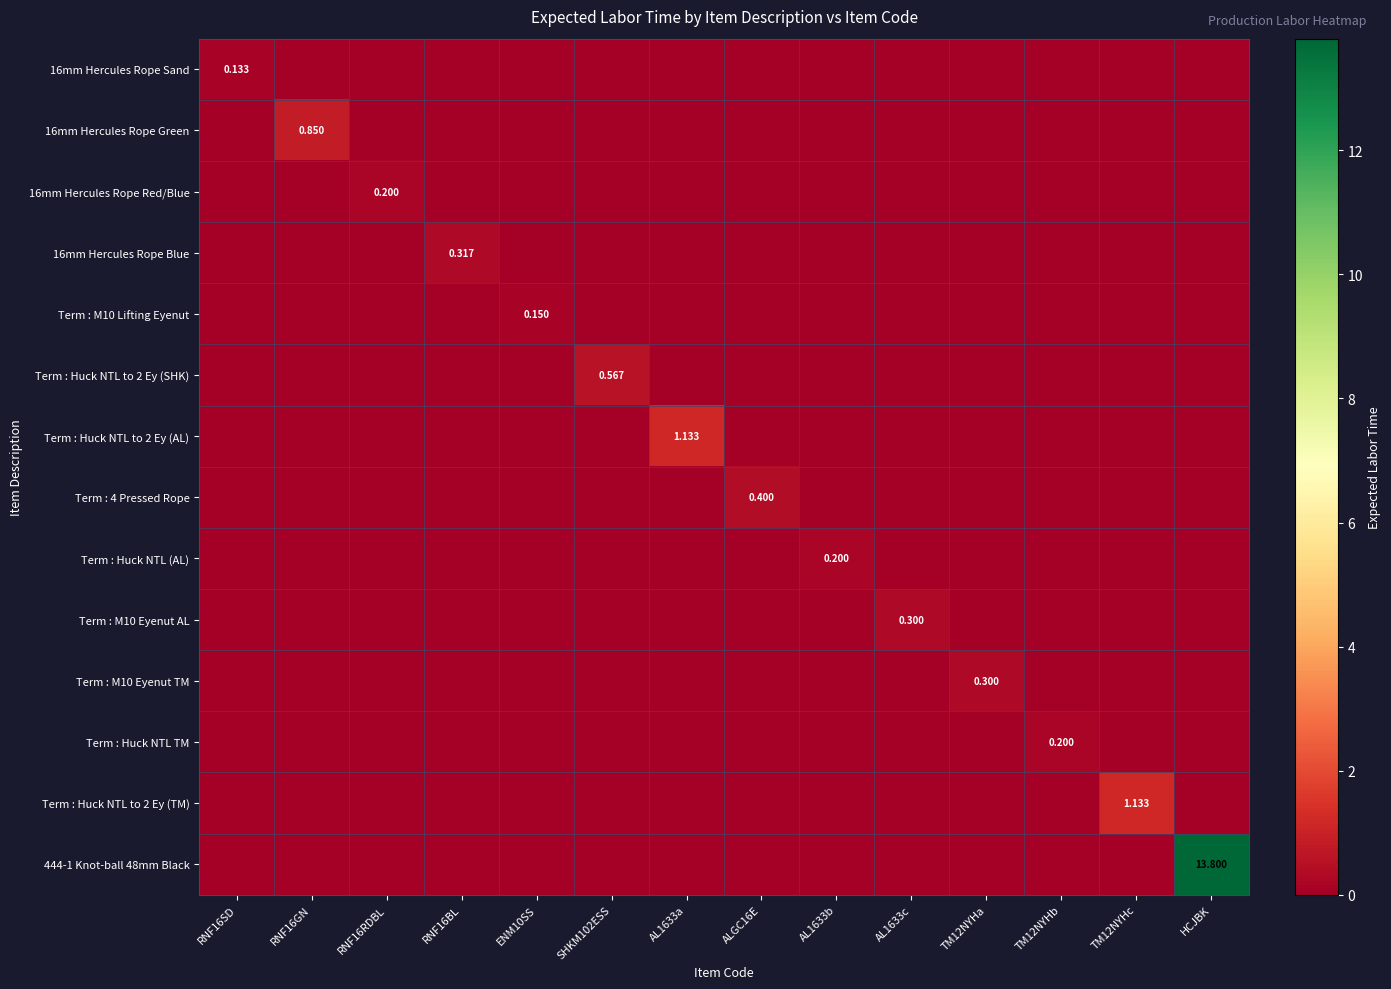

Count the 16mm Hercules Rope Sand values in the range 0 to 1.

14